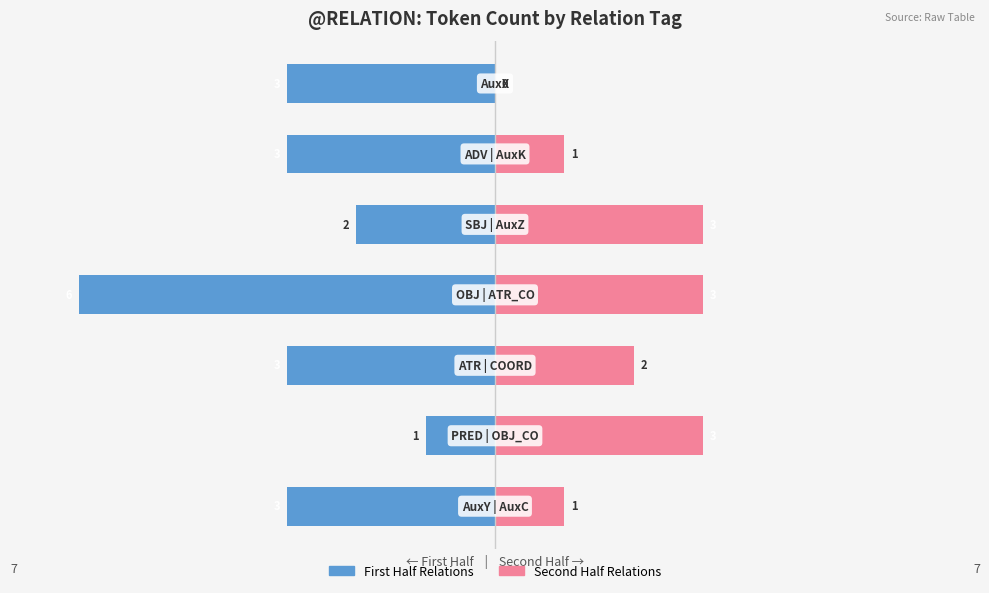

Is it true that First Half equals -5 at 5?

False